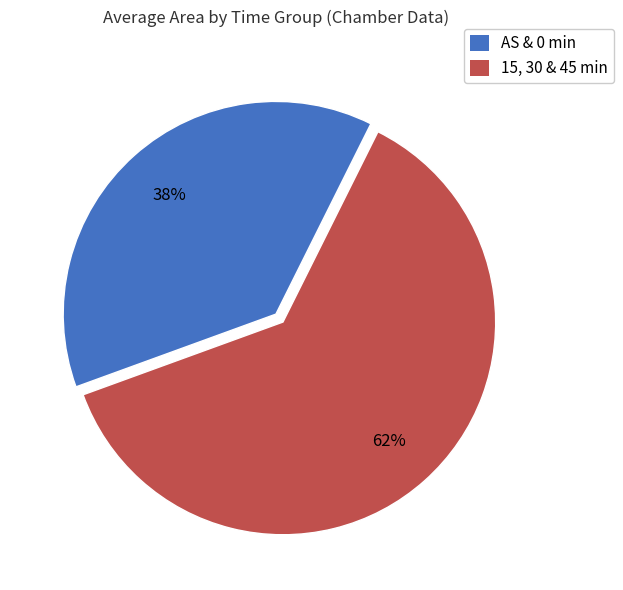

How many segments does this pie chart have?

2